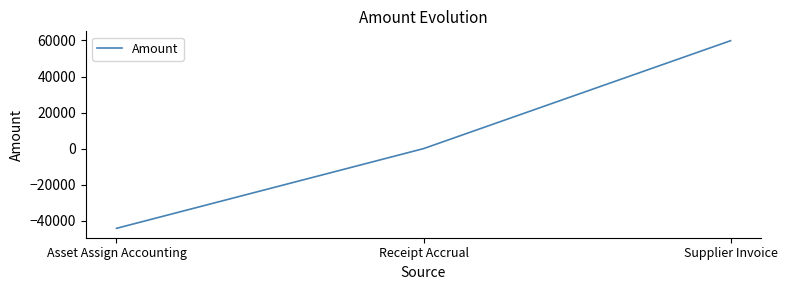

True or false: the data shows -44218.2 at Asset Assign Accounting.

True